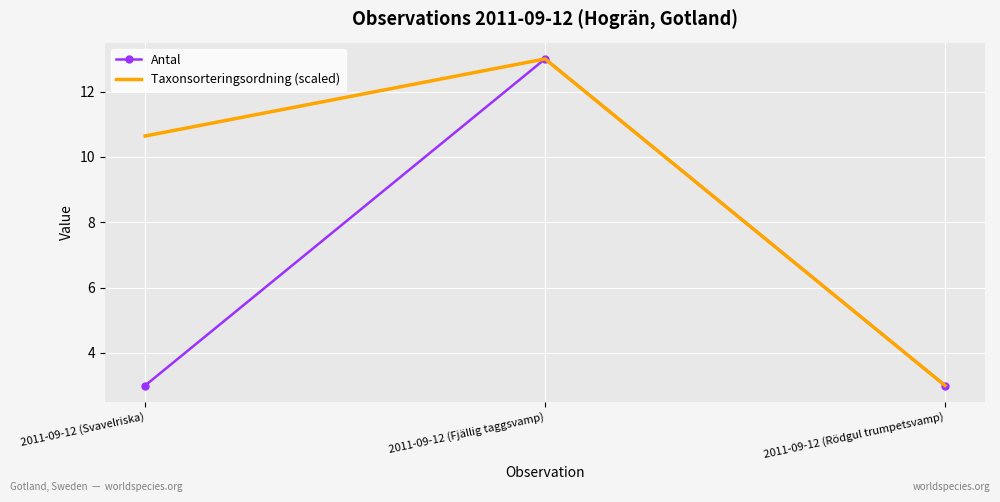

At 2011-09-12 (Svavelriska), list the series in order from smallest to largest.

Antal, Taxonsorteringsordning (scaled)